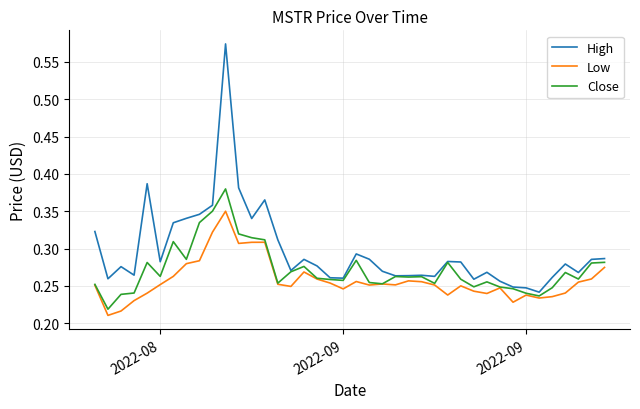

Which series has the largest range (max minus min)?

High